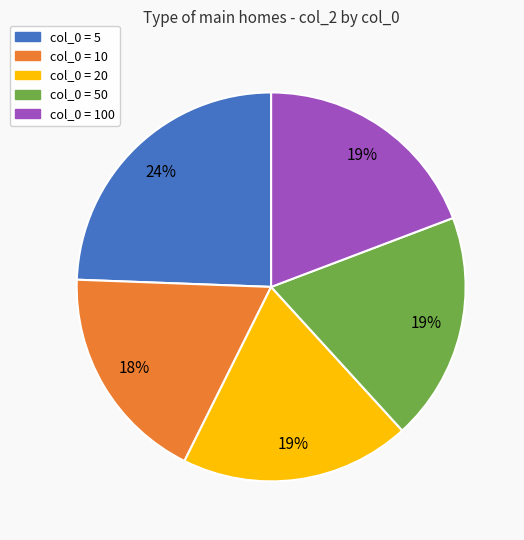

To the nearest percent, what is the difference between the largest and smallest slice percentages?

6%